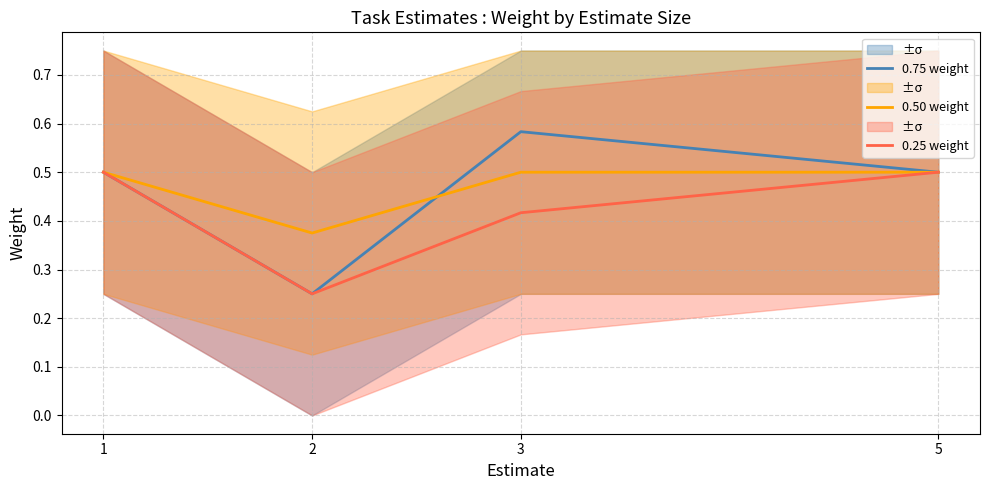

What is the difference between the 0.25 weight values at 3 and 1?

0.1